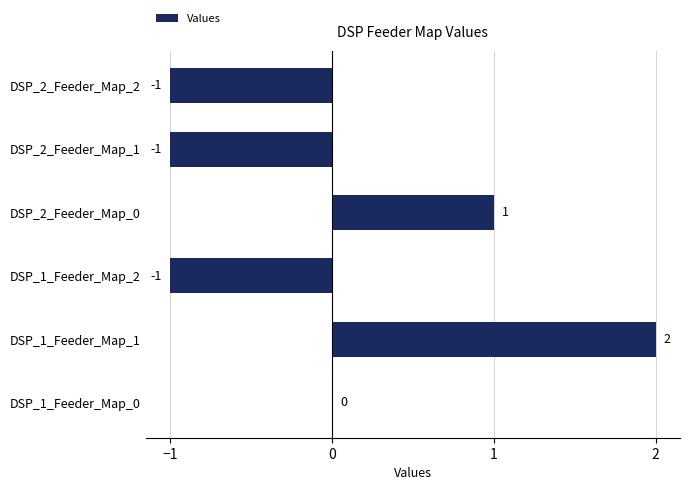

Reading bottom to top, extract all data points from this chart.

DSP_1_Feeder_Map_0=0	DSP_1_Feeder_Map_1=2	DSP_1_Feeder_Map_2=-1	DSP_2_Feeder_Map_0=1	DSP_2_Feeder_Map_1=-1	DSP_2_Feeder_Map_2=-1